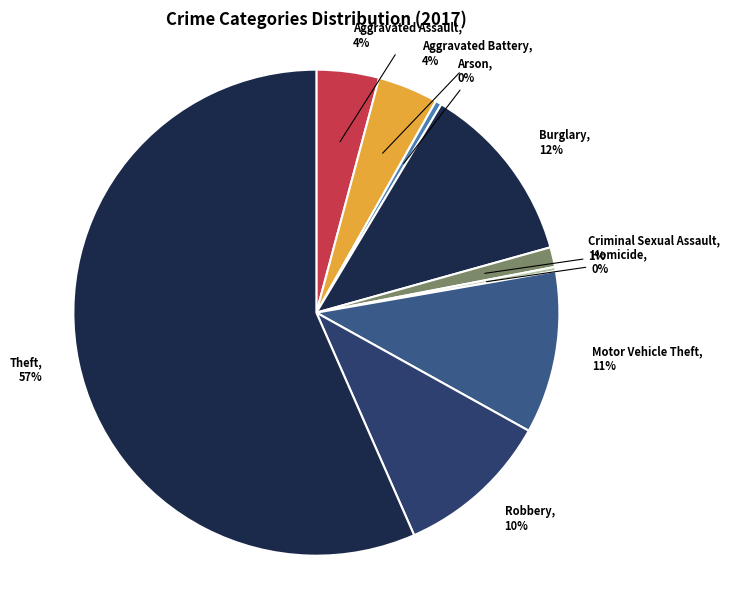

Does Robbery represent more than half of the total?

No